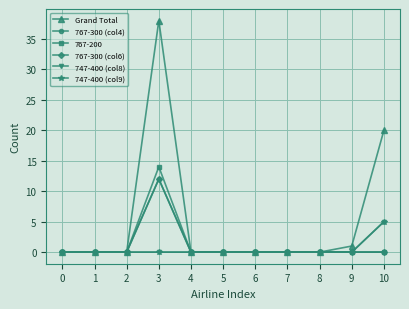

Does the chart display data point markers on the line(s)?

Yes